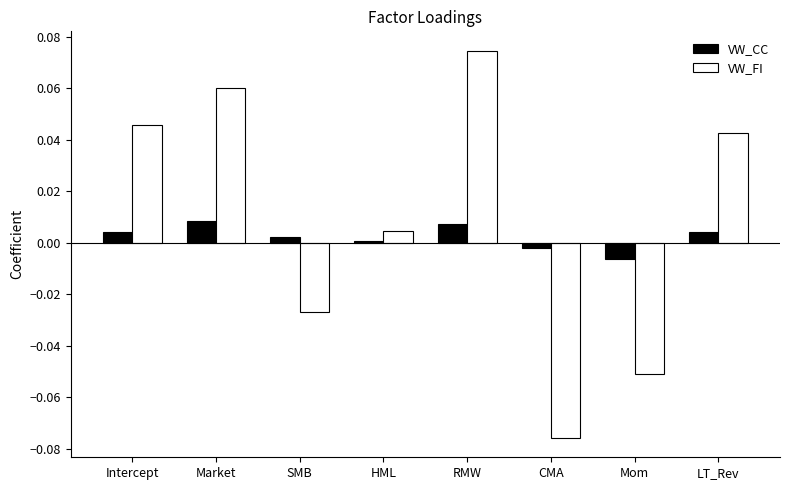

At which category is the sum across all series the highest?

RMW